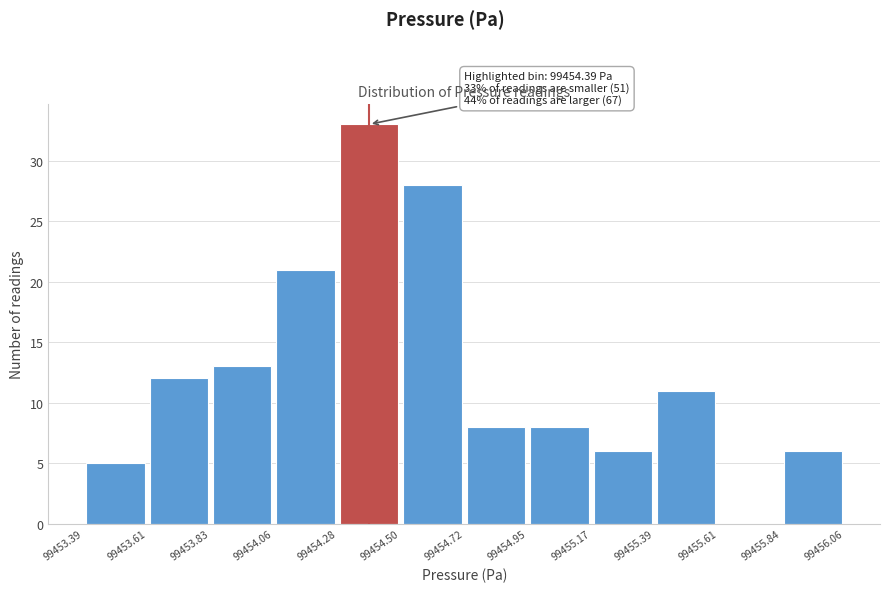

Over which range of the x-axis is the bar tallest?

99454.28 to 99454.50